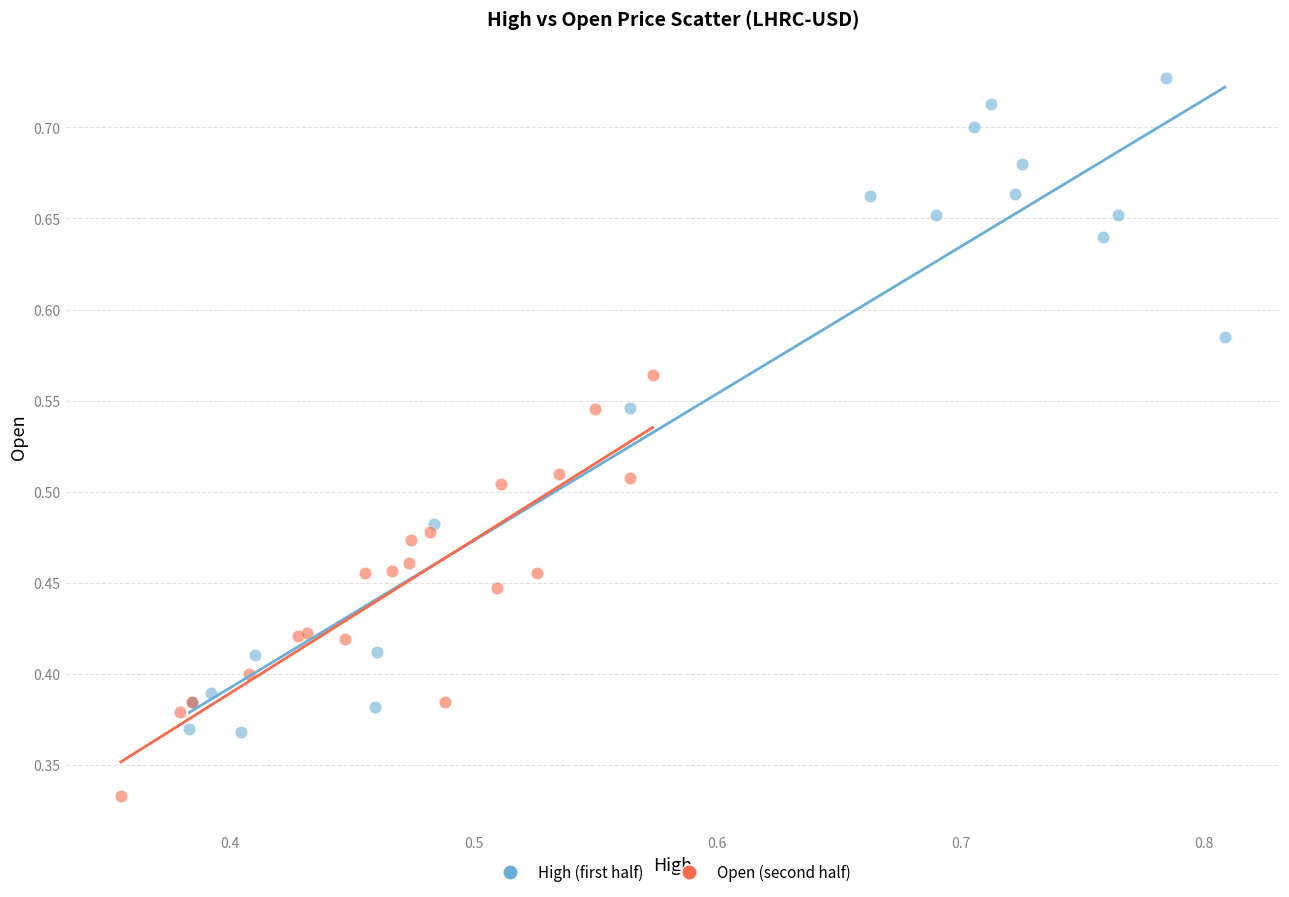

Which series has the widest spread of Y values?

High (first half)